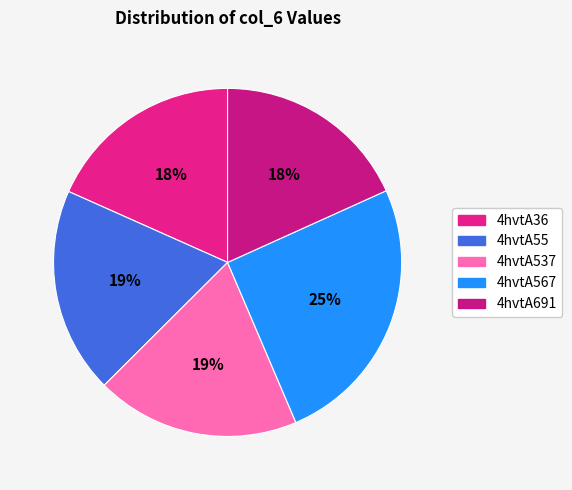

To the nearest percent, what percentage of the pie is 4hvtA36?

18%